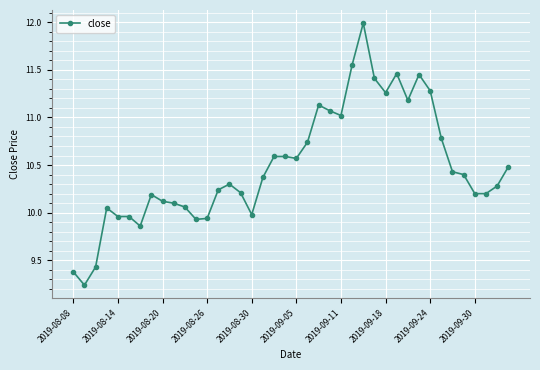

What is the value of the 20th point from the left?

10.6